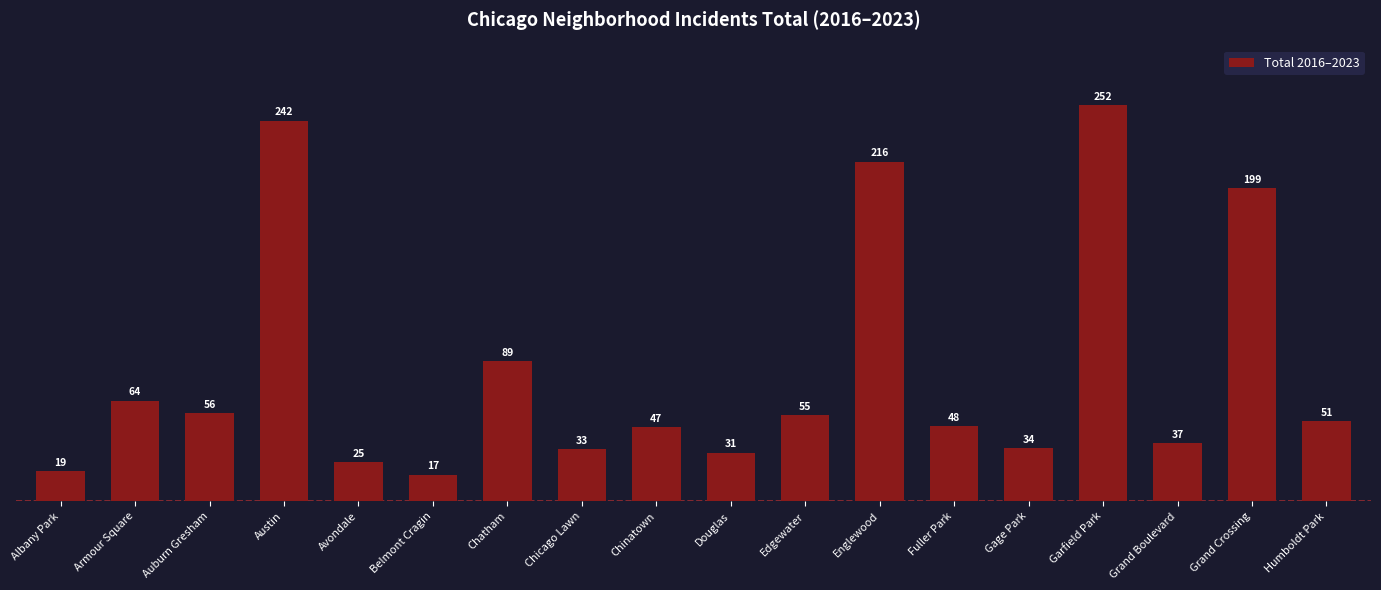

What is the label of the 2nd bar from the left?

Armour Square